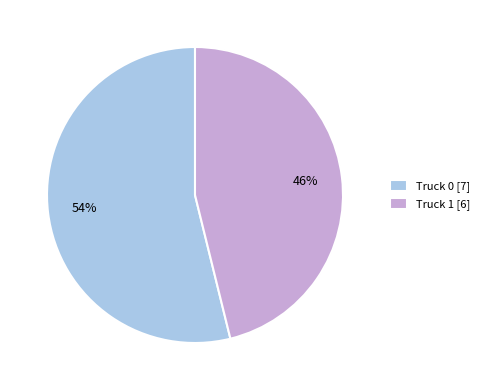

Between Truck 1 and Truck 0, which is larger?

Truck 0